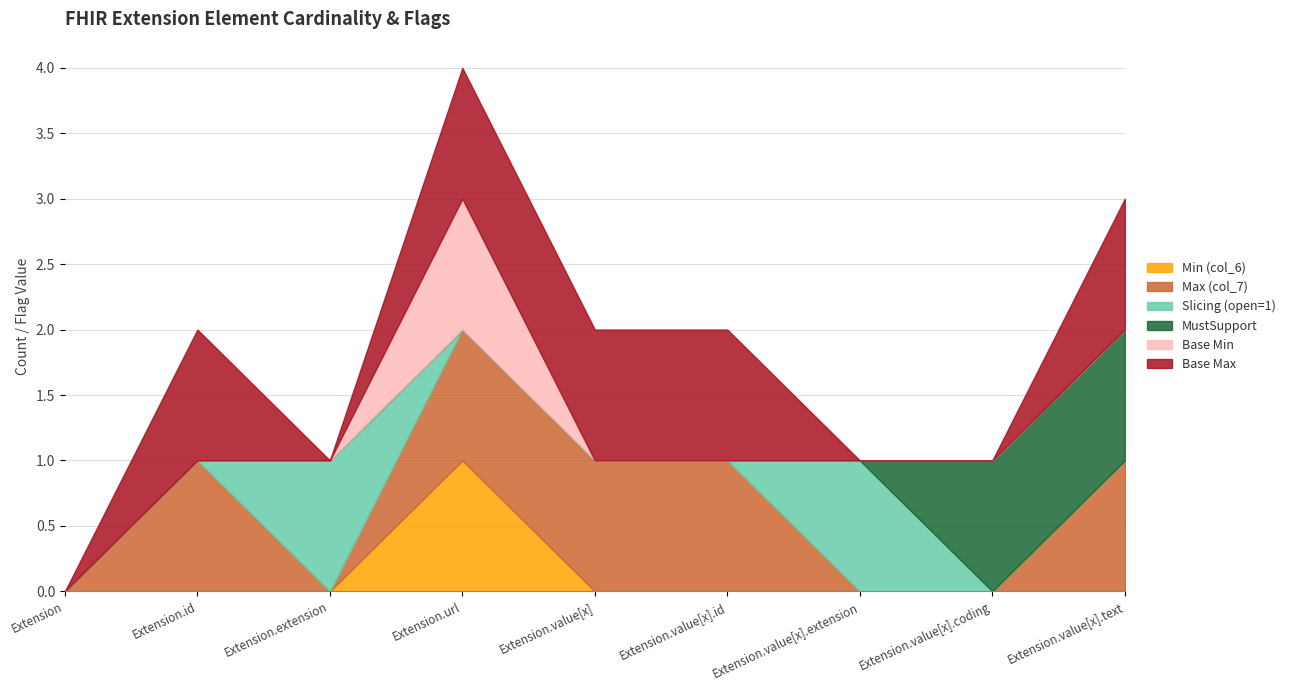

Reading left to right, transcribe all the data shown in this chart.

Min (col_6): 0	0	0	1	0	0	0	0	0
Max (col_7): 0	1	0	1	1	1	0	0	1
Slicing (open=1): 0	0	1	0	0	0	1	0	0
MustSupport: 0	0	0	0	0	0	0	1	1
Base Min: 0	0	0	1	0	0	0	0	0
Base Max: 0	1	0	1	1	1	0	0	1